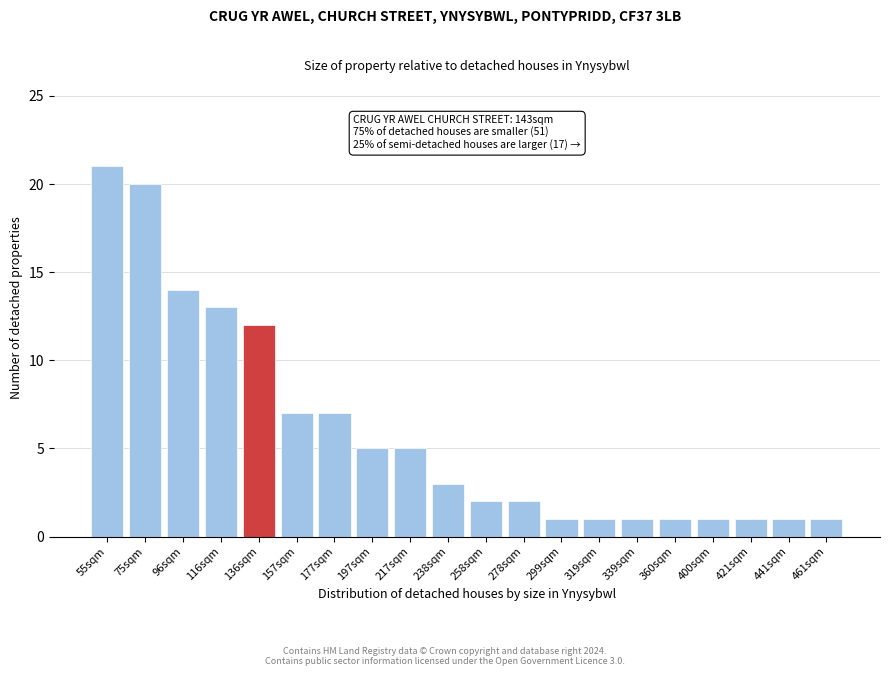

Reading right to left, extract all data points from this chart.

1	1	1	1	1	1	1	1	2	2	3	5	5	7	7	12	13	14	20	21